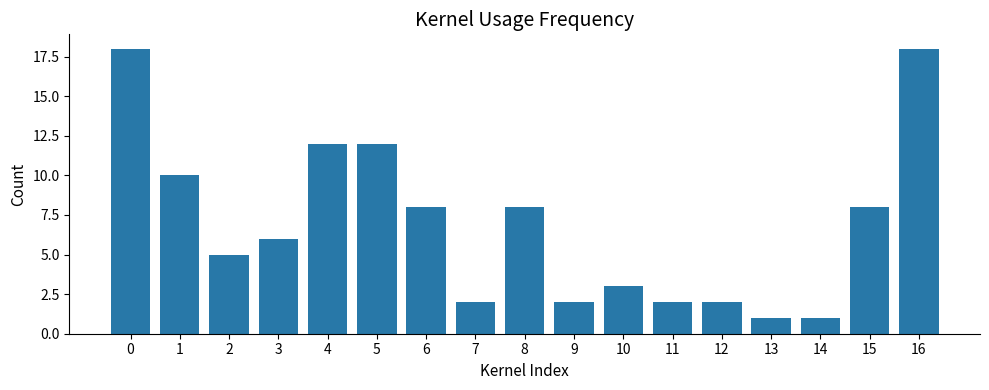

What is the maximum value shown in the chart?

18